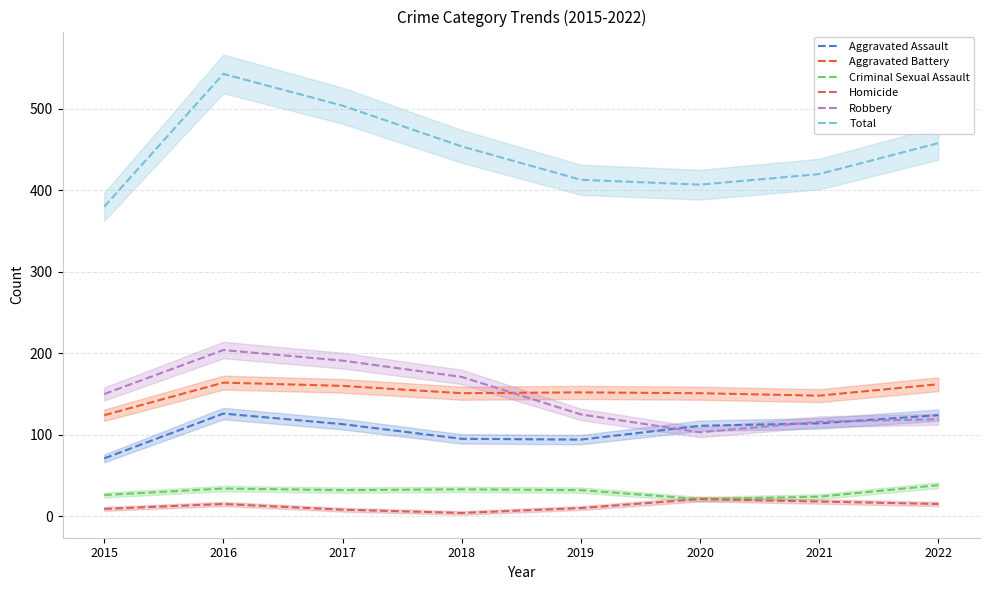

Where does the Criminal Sexual Assault series first go above 32?

2016